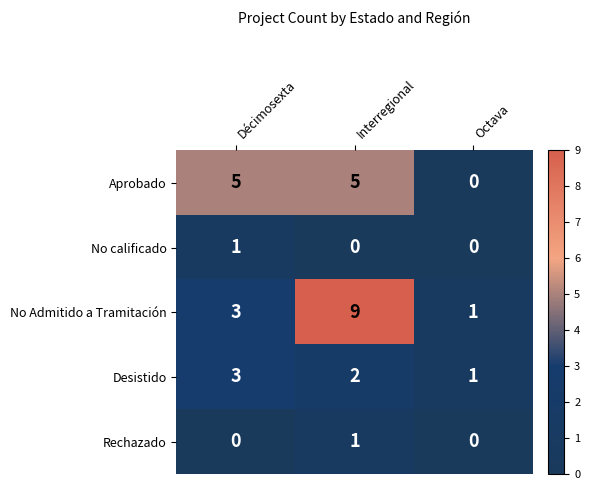

Reading right to left, extract all data points from this chart.

Aprobado: 0	5	5
No calificado: 0	0	1
No Admitido a Tramitación: 1	9	3
Desistido: 1	2	3
Rechazado: 0	1	0